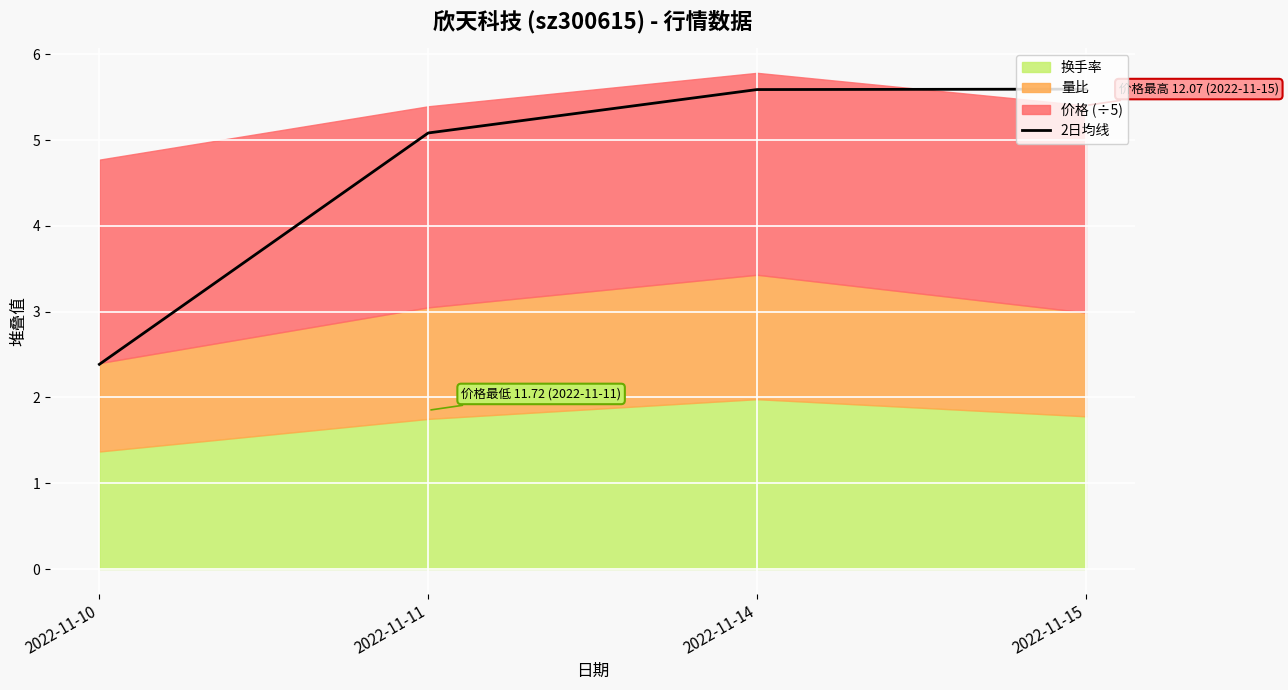

Reading left to right, extract all data points from this chart.

2.4	5.1	5.6	5.6